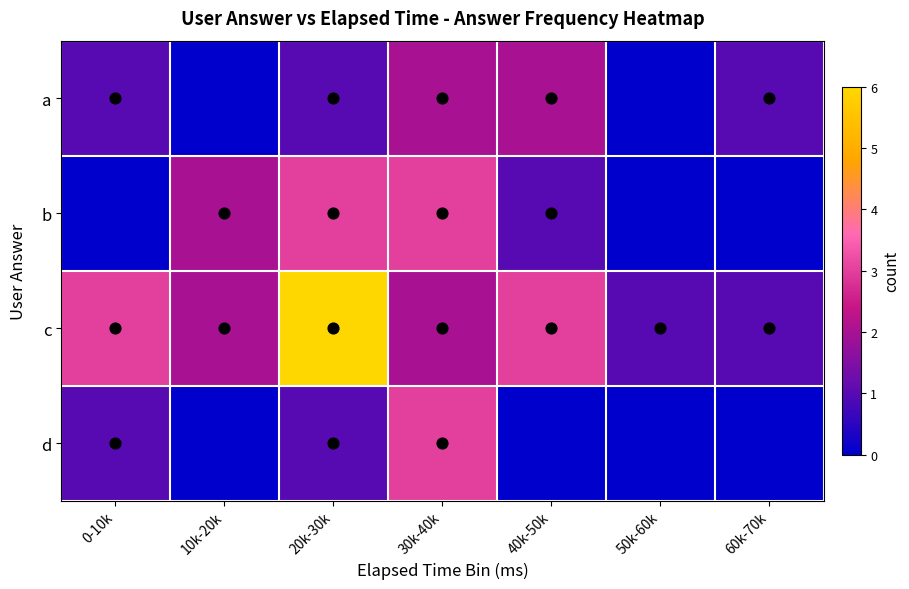

Which has a higher value, 20k-30k or 60k-70k?

20k-30k